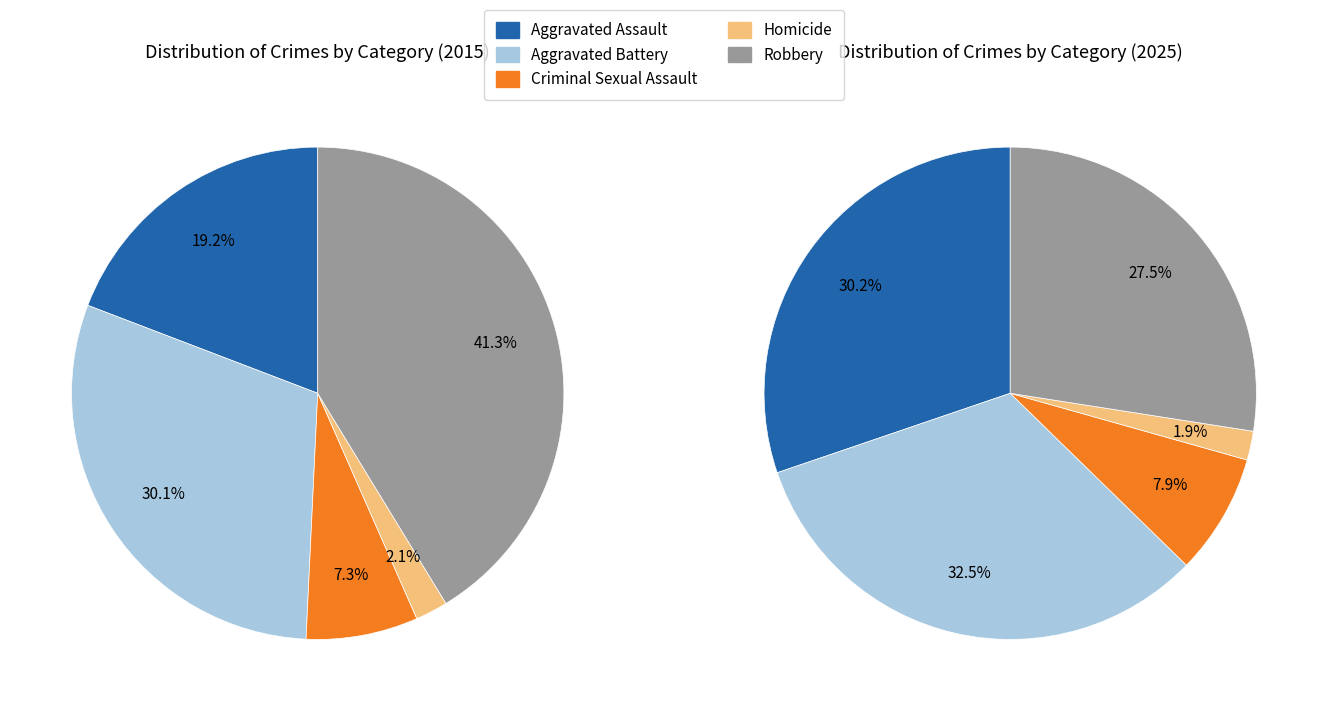

How many segments does this pie chart have?

5